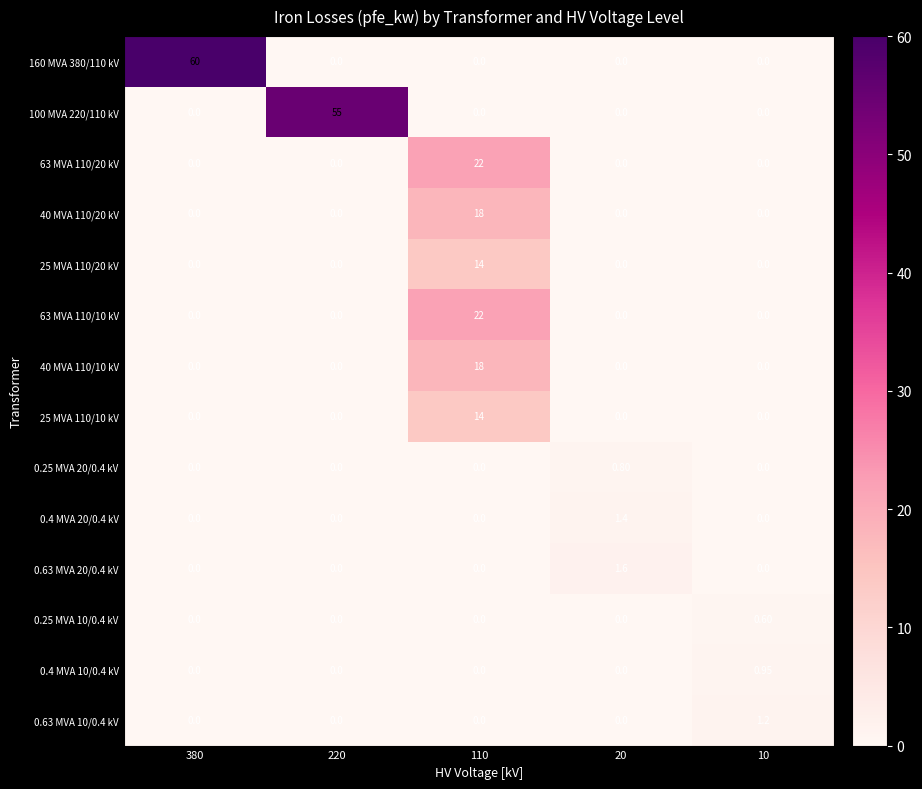

Is the value of 0.4 MVA 20/0.4 kV at 380 greater than the value of 0.63 MVA 20/0.4 kV at 20?

No